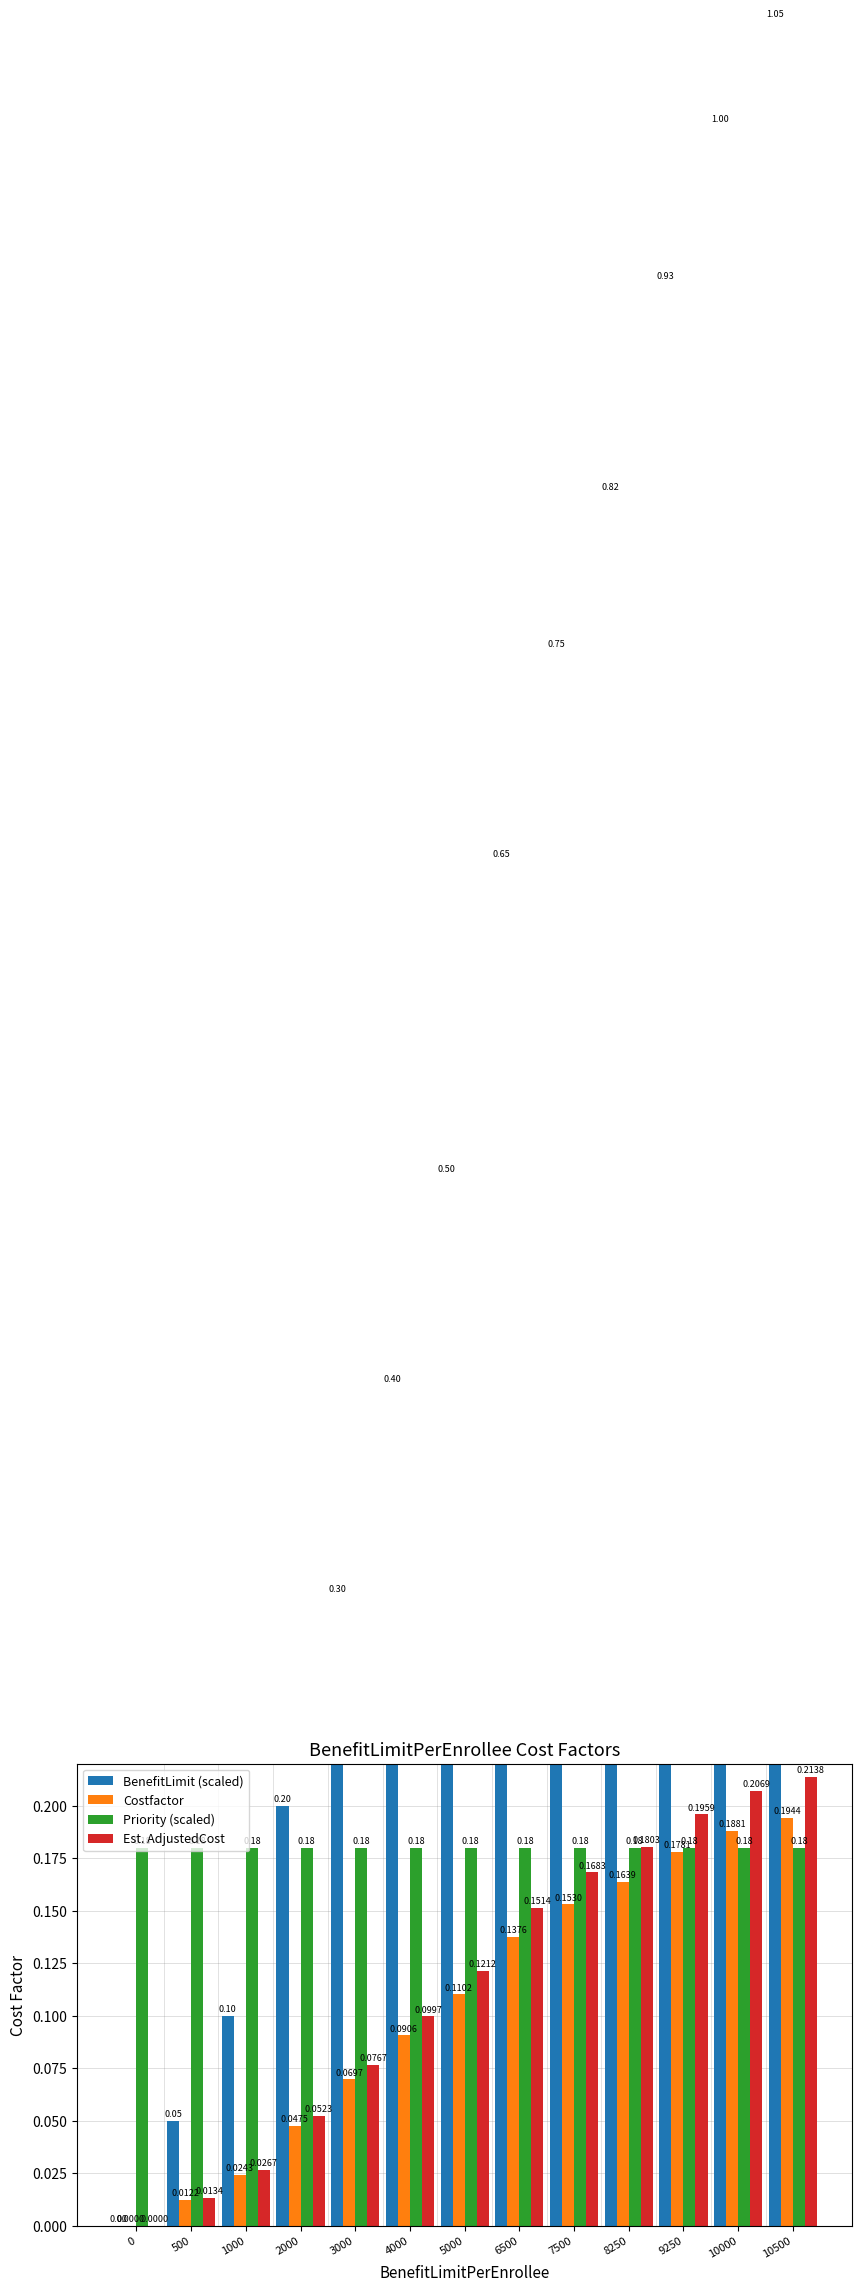

Count the number of categories in the chart.

13